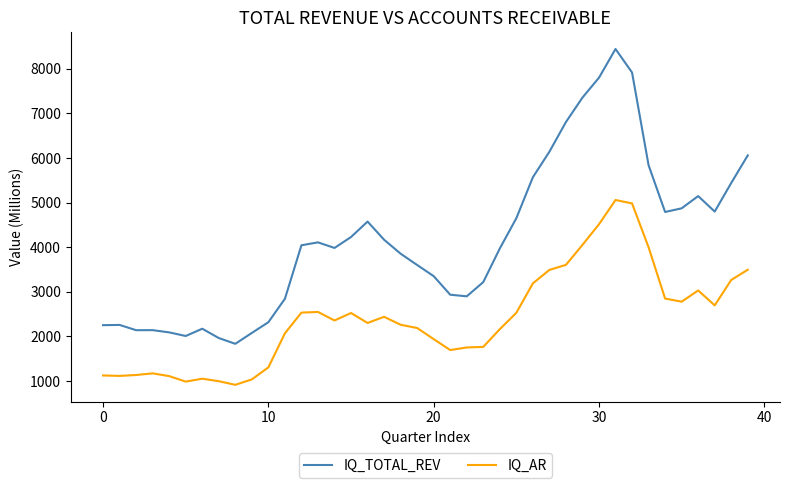

How many interior local valleys does the IQ_TOTAL_REV series have?

7